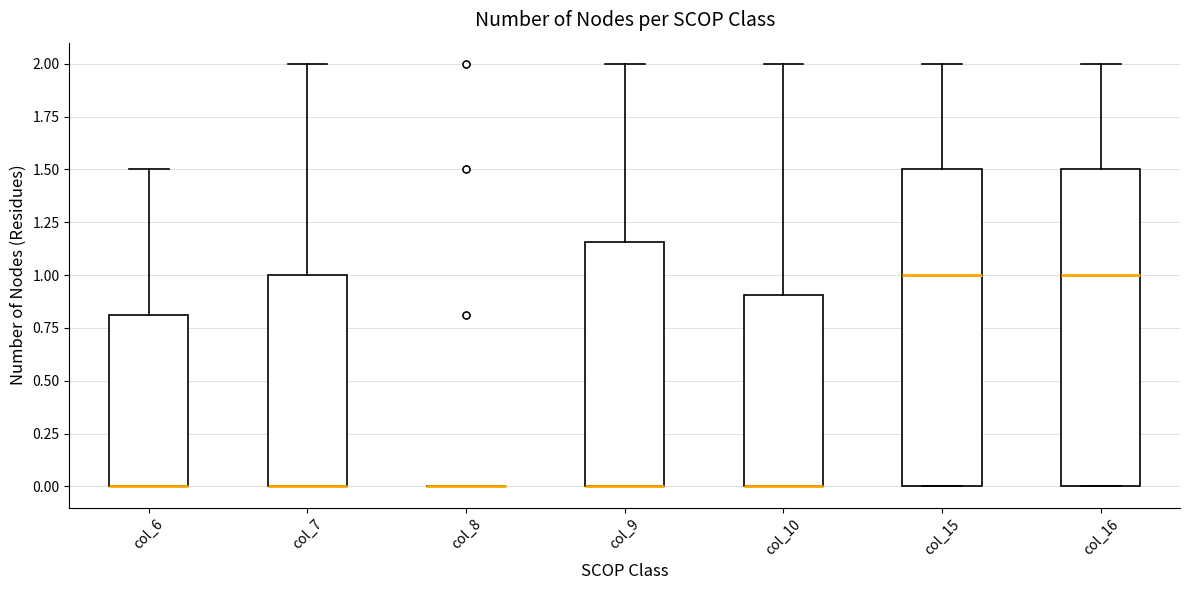

Reading left to right, read every box against the y-axis: the position of its median line, the range the box covers, and the ends of its whiskers. The values are not printed on the chart, so give them approximately, as read against the axis.

col_6: median 0.00 (drawn on the box's lower edge), box 0.00 to 0.80, whiskers 0.00 to 1.50
col_7: median 0.00 (drawn on the box's lower edge), box 0.00 to 1.00, whiskers 0.00 to 2.00
col_8: box collapsed to a line at 0.00, whiskers 0.00 to 0.00
col_9: median 0.00 (drawn on the box's lower edge), box 0.00 to 1.15, whiskers 0.00 to 2.00
col_10: median 0.00 (drawn on the box's lower edge), box 0.00 to 0.90, whiskers 0.00 to 2.00
col_15: median 1.00, box 0.00 to 1.50, whiskers 0.00 to 2.00
col_16: median 1.00, box 0.00 to 1.50, whiskers 0.00 to 2.00